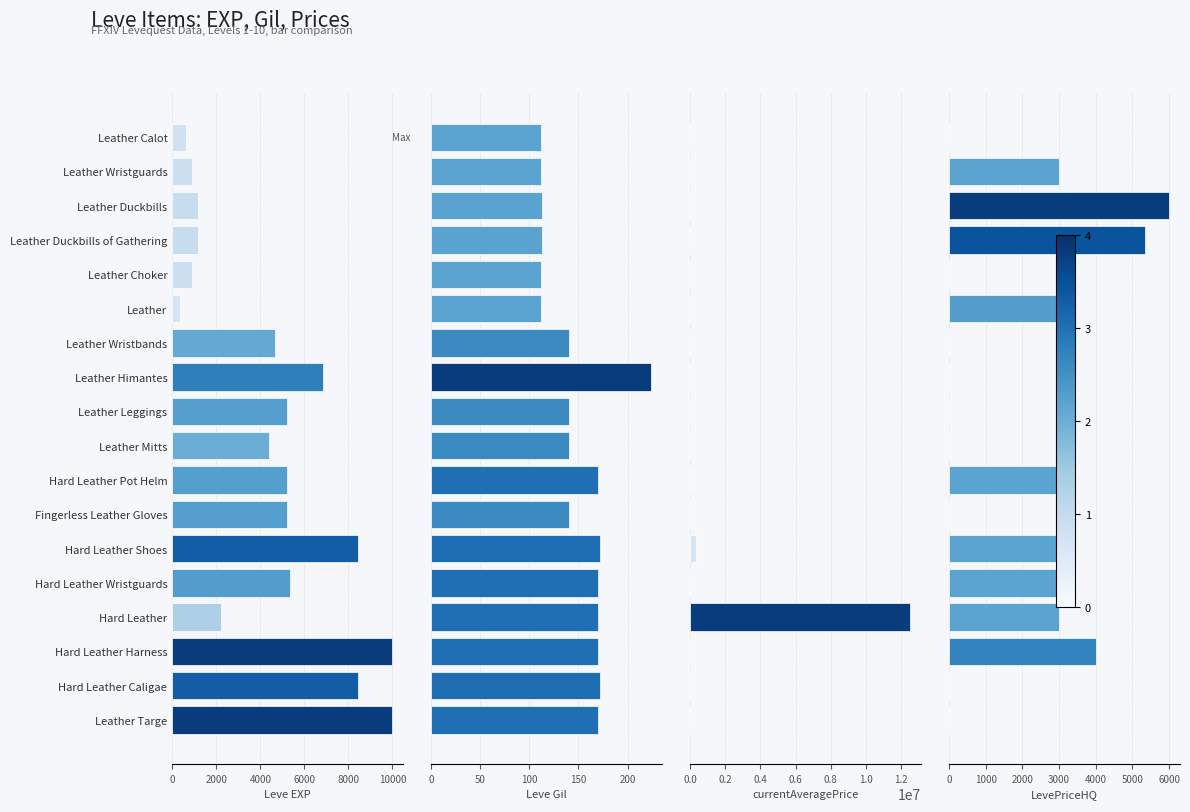

Is it true that Leve Gil equals 64 at Hard Leather Wristguards?

False